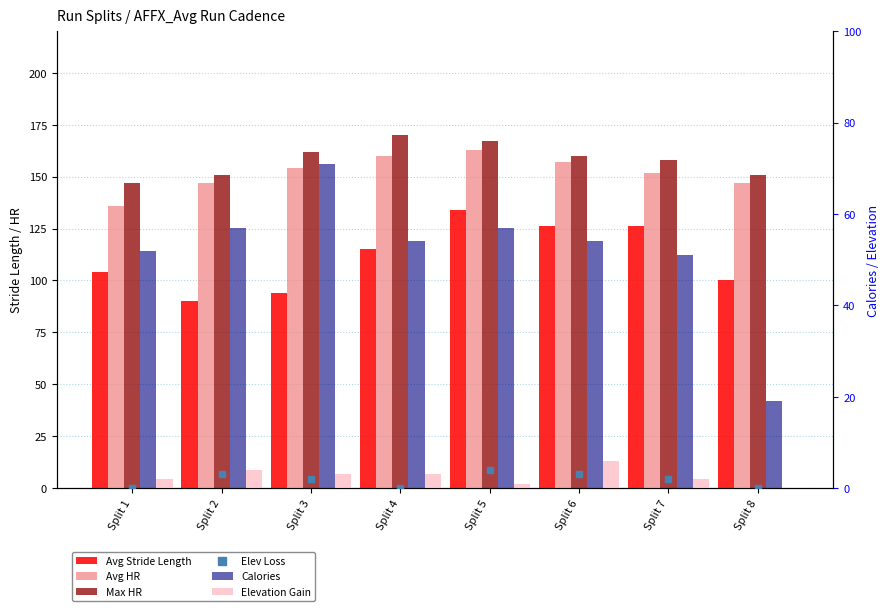

At which label does Avg HR reach its minimum?

Split 1